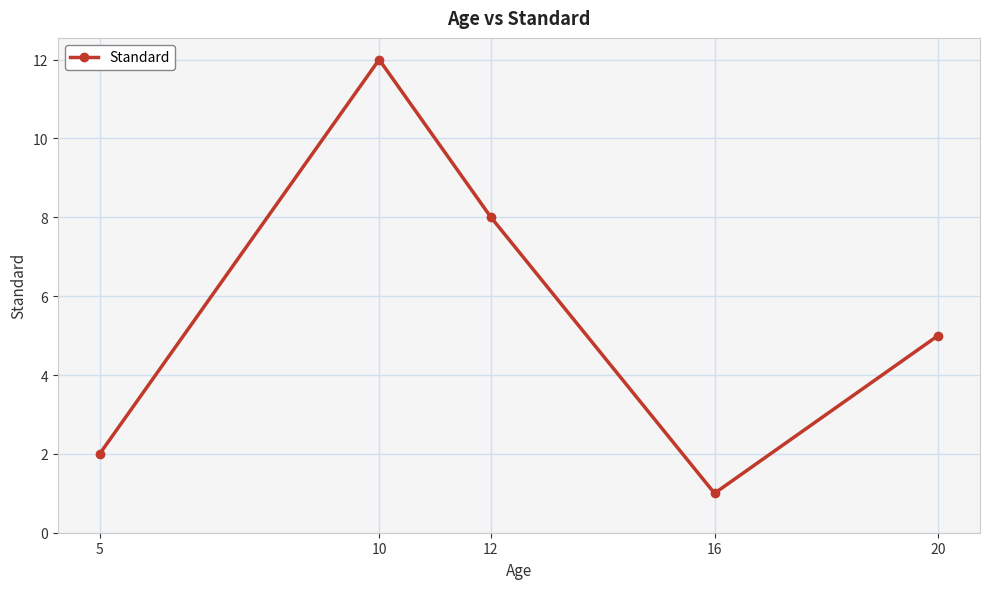

Rank the categories by value from lowest to highest.

16, 5, 20, 12, 10